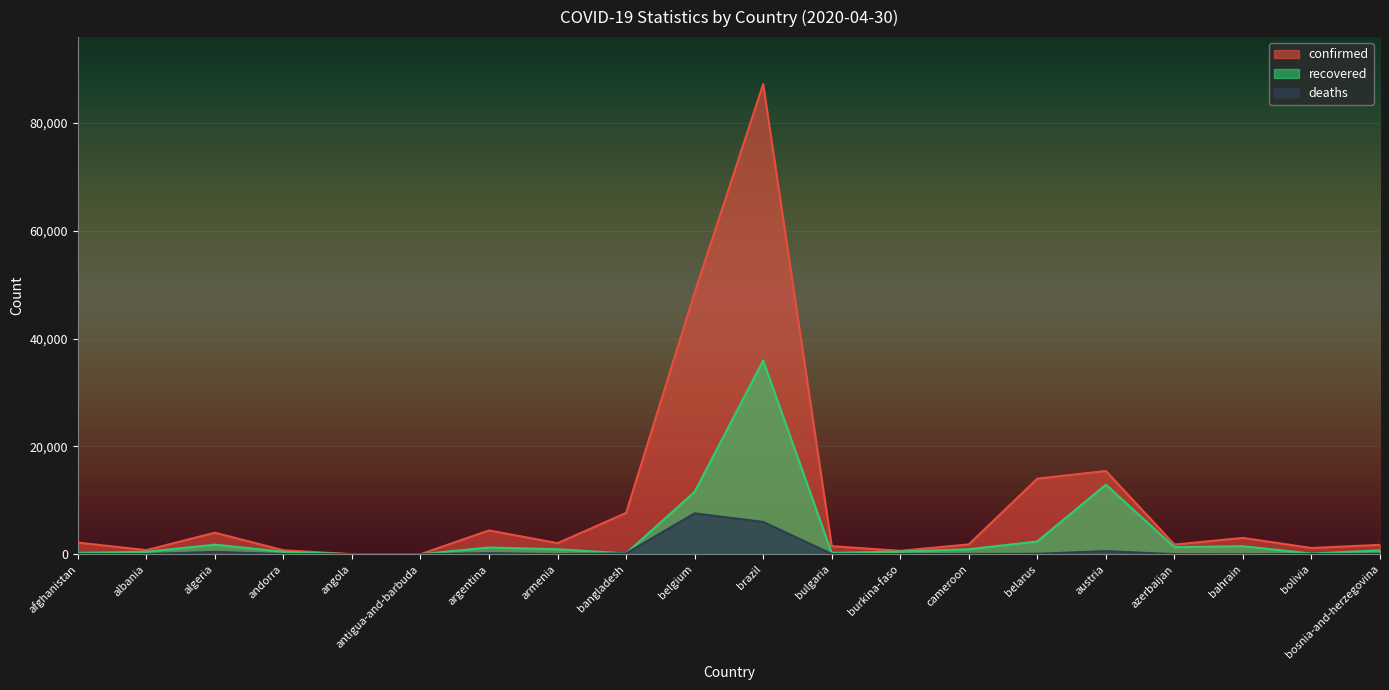

Where is the first local minimum for confirmed?

albania